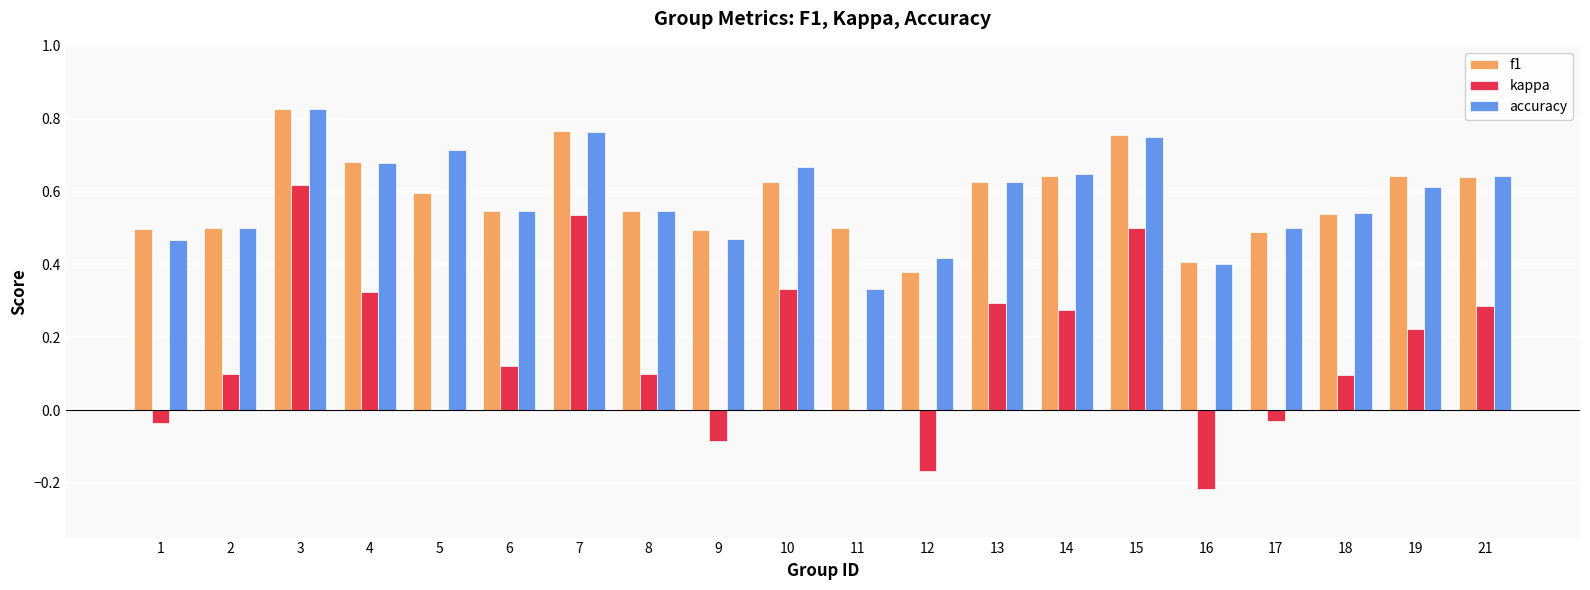

At which category is the sum across all series the highest?

3